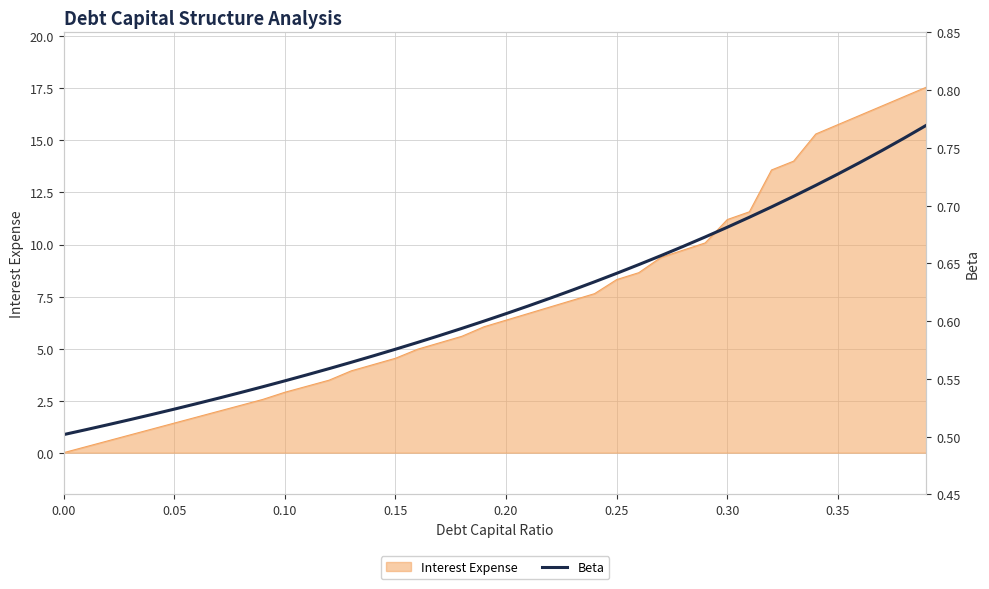

The value of Interest Expense at 0.30 is 14.9. True or false?

False